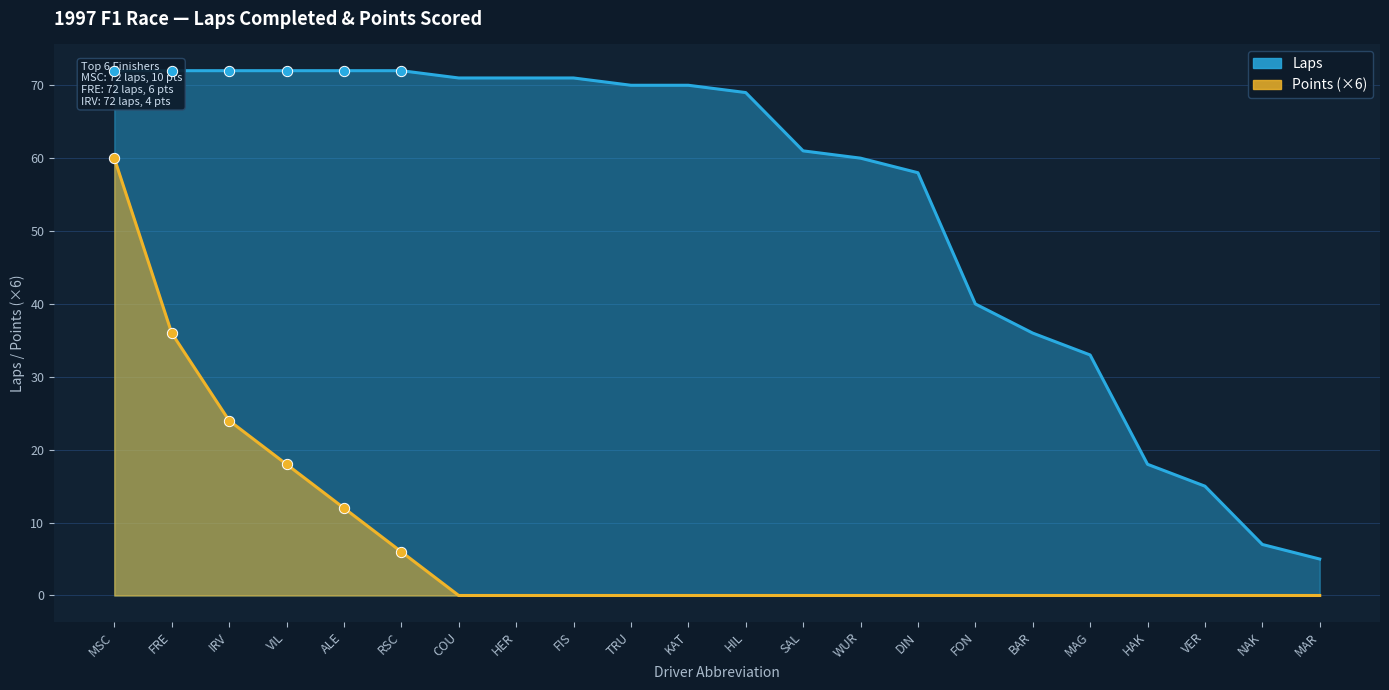

Which series contains the lowest Y value?

Points